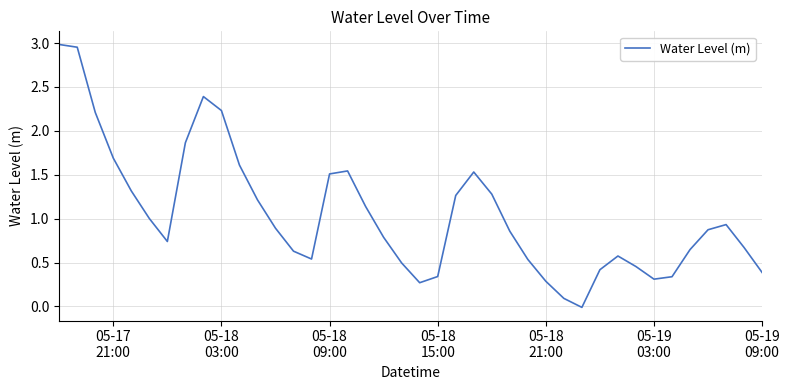

What is the sum of all values?

41.8